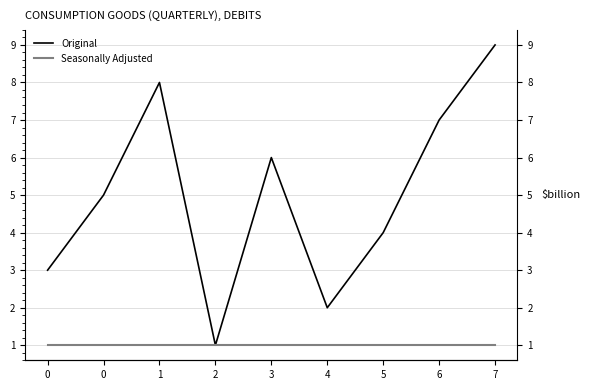

At which category is the sum across all series the highest?

7